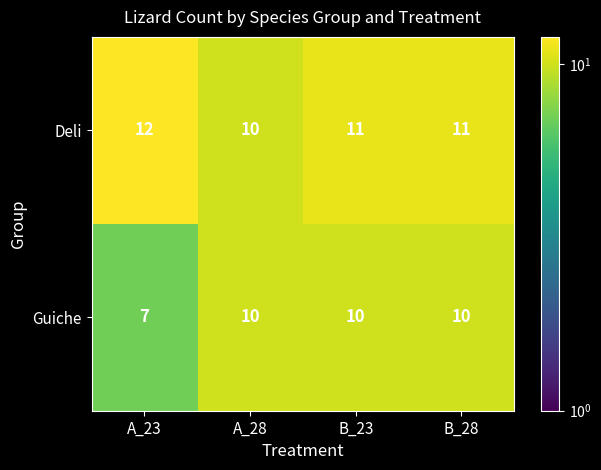

What is the difference between the Guiche values at A_28 and A_23?

3